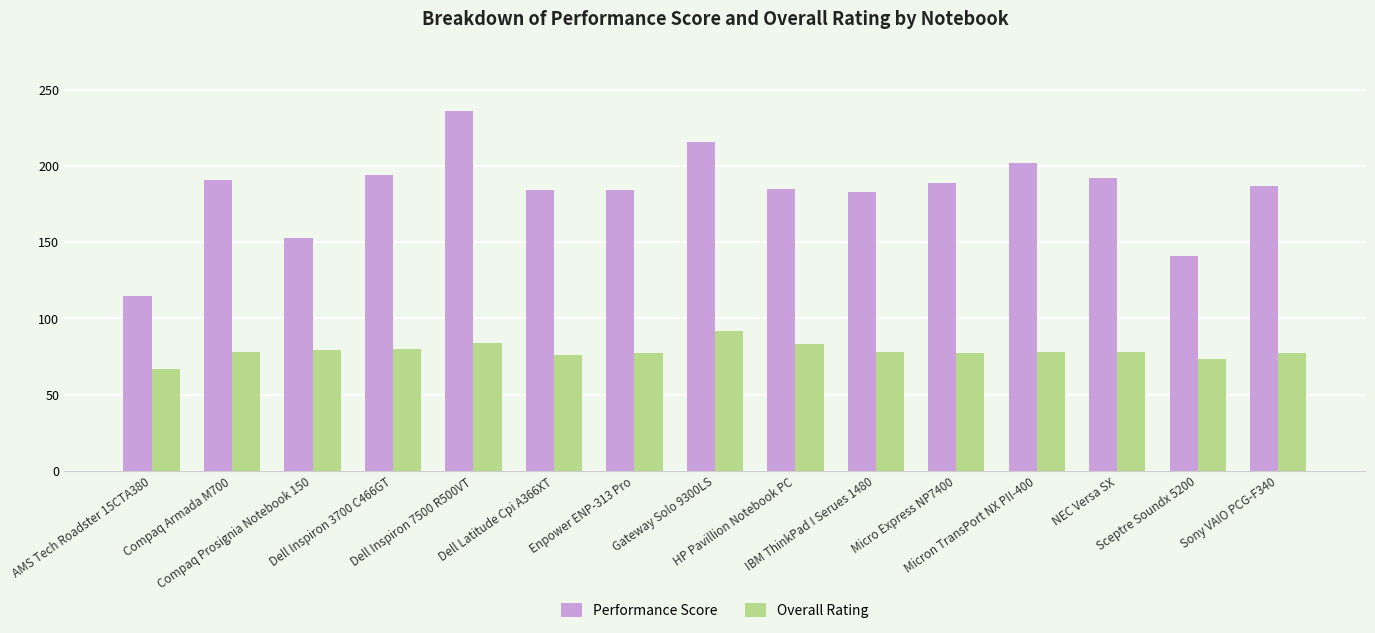

True or false: Overall Rating has a value of 110 at AMS Tech Roadster 15CTA380.

False